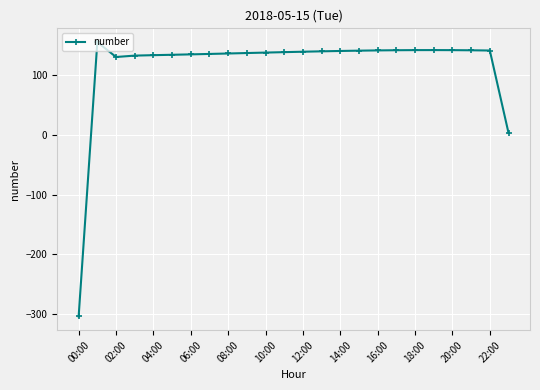

How many data points does each series have?

24